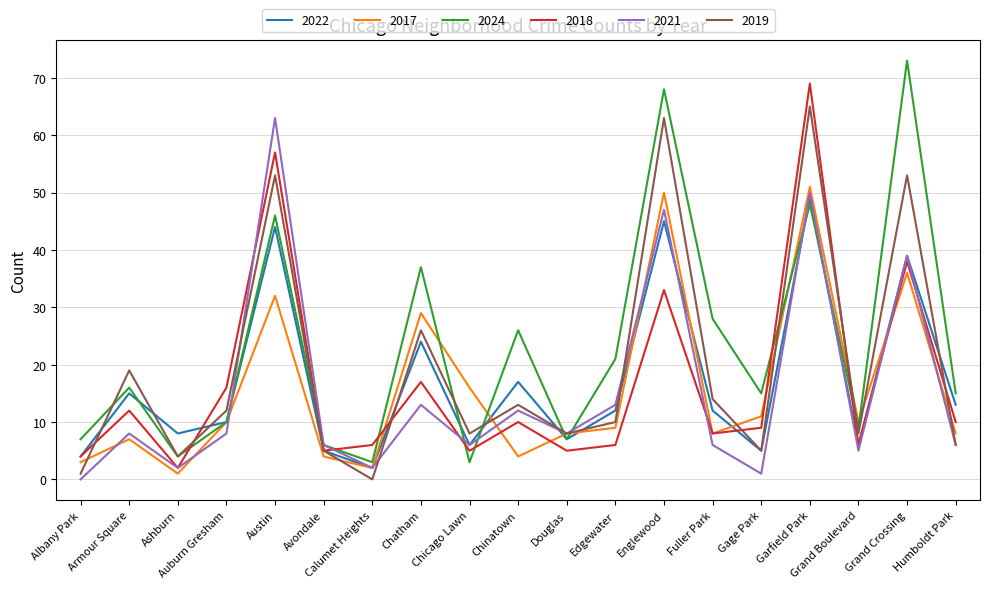

Is the value of 2024 at Avondale greater than the value of 2019 at Chicago Lawn?

No